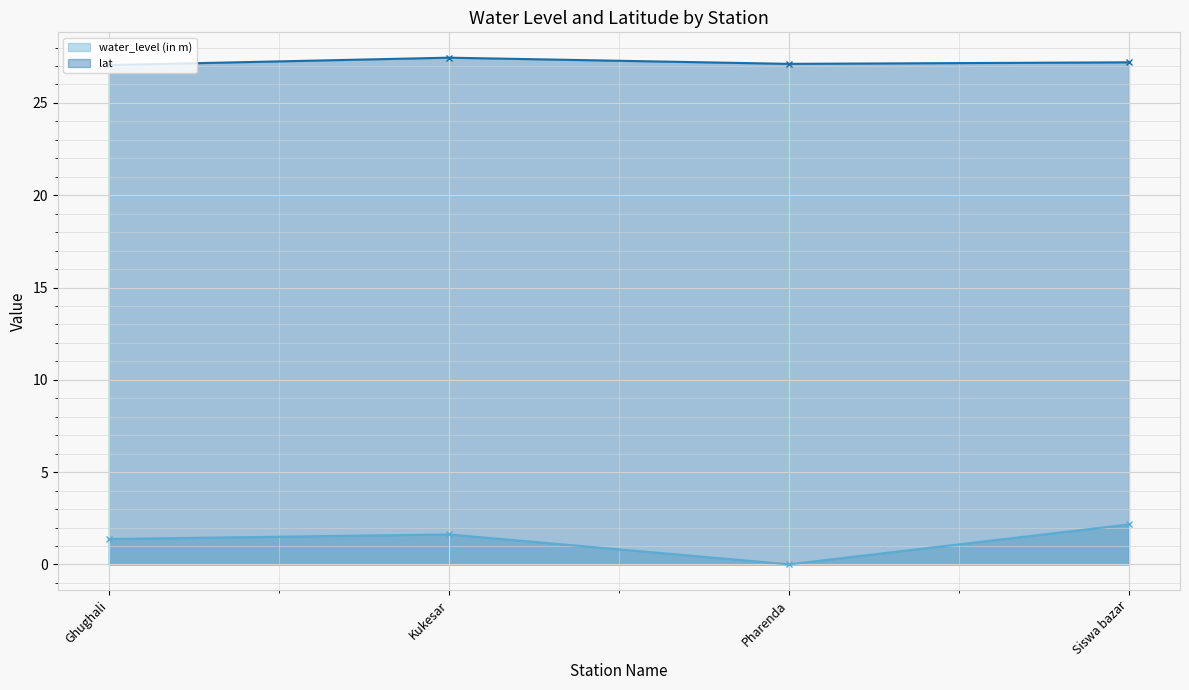

What are all the series names shown in the legend?

water_level (in m), lat